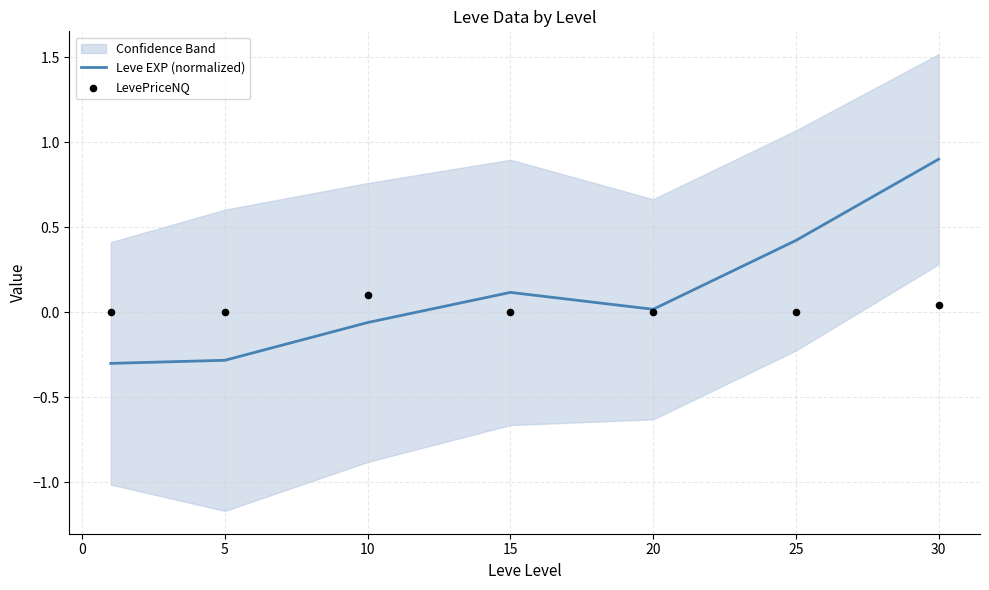

Which series has the largest Y range (max minus min)?

Leve EXP (normalized)